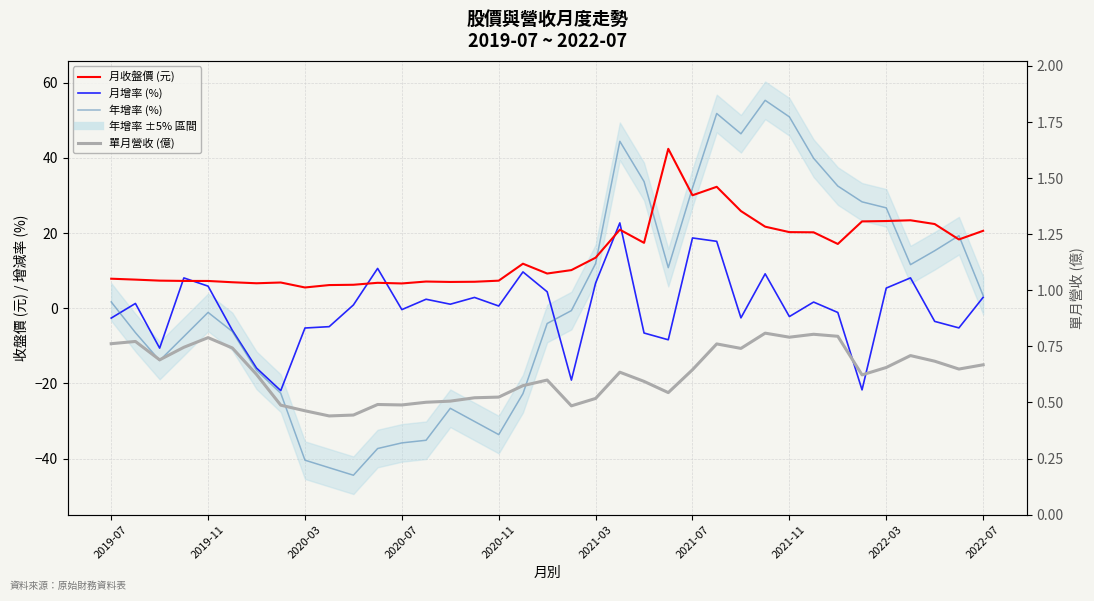

What is the average value of the 月增率 (%) series?

0.1